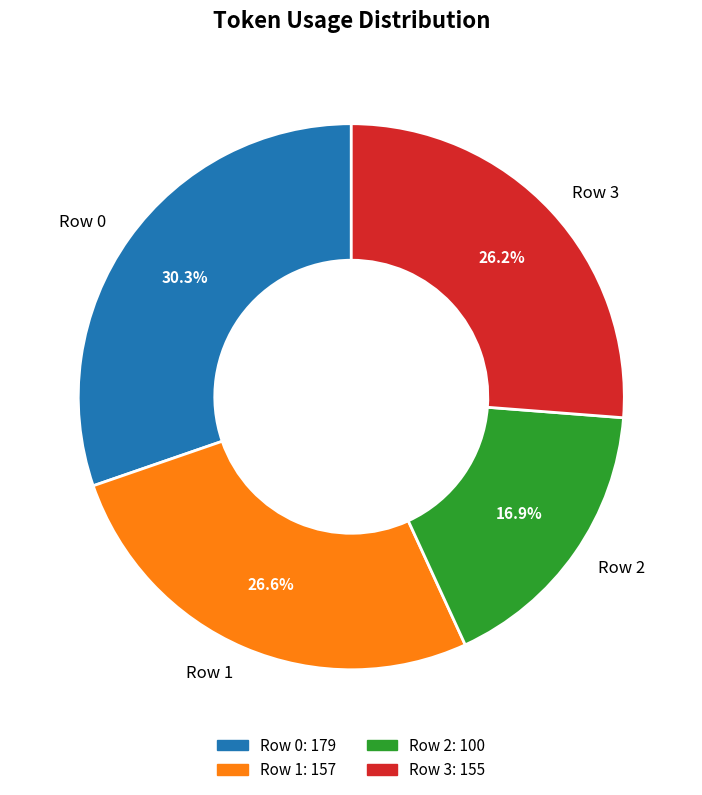

What percentage is the Row 0 slice, to the nearest percent?

30%